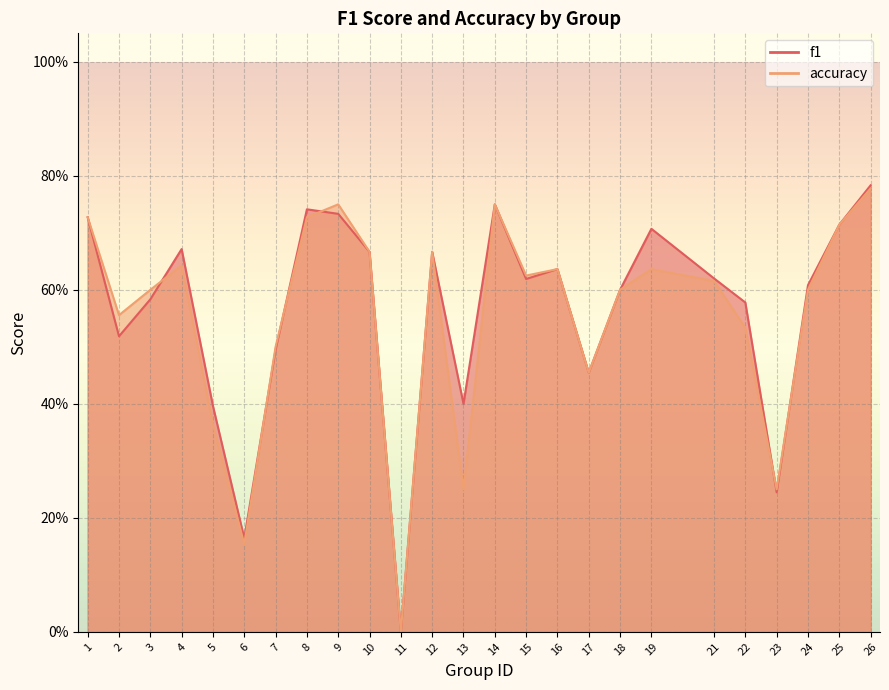

True or false: accuracy has a value of 0.1 at 19.

False